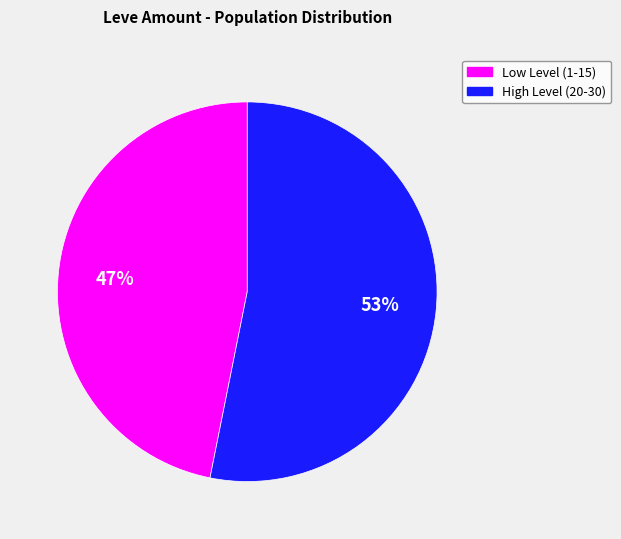

To the nearest percent, what is the average slice percentage?

50%